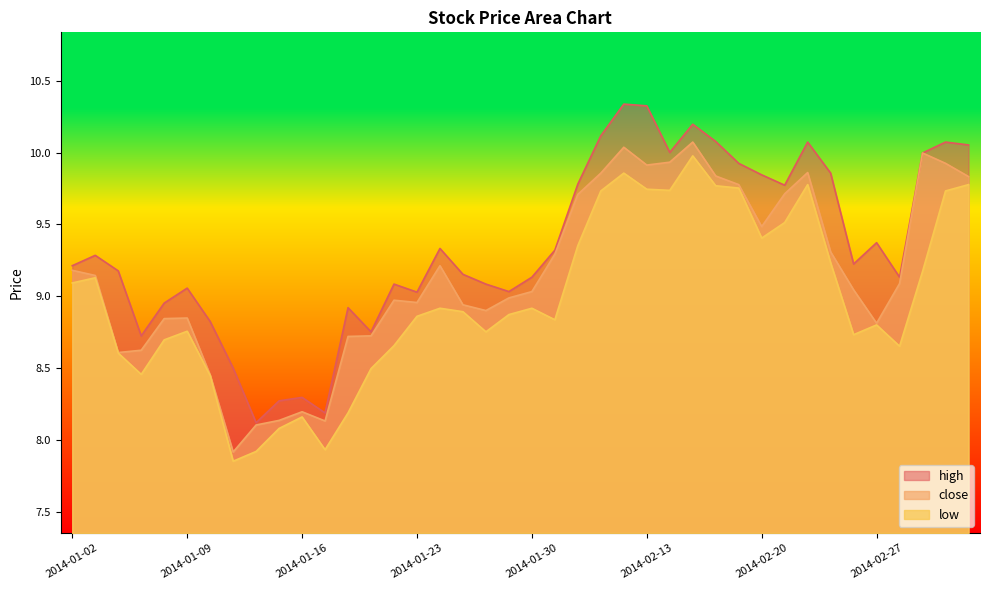

At which category does close reach its first local valley?

2014-01-06